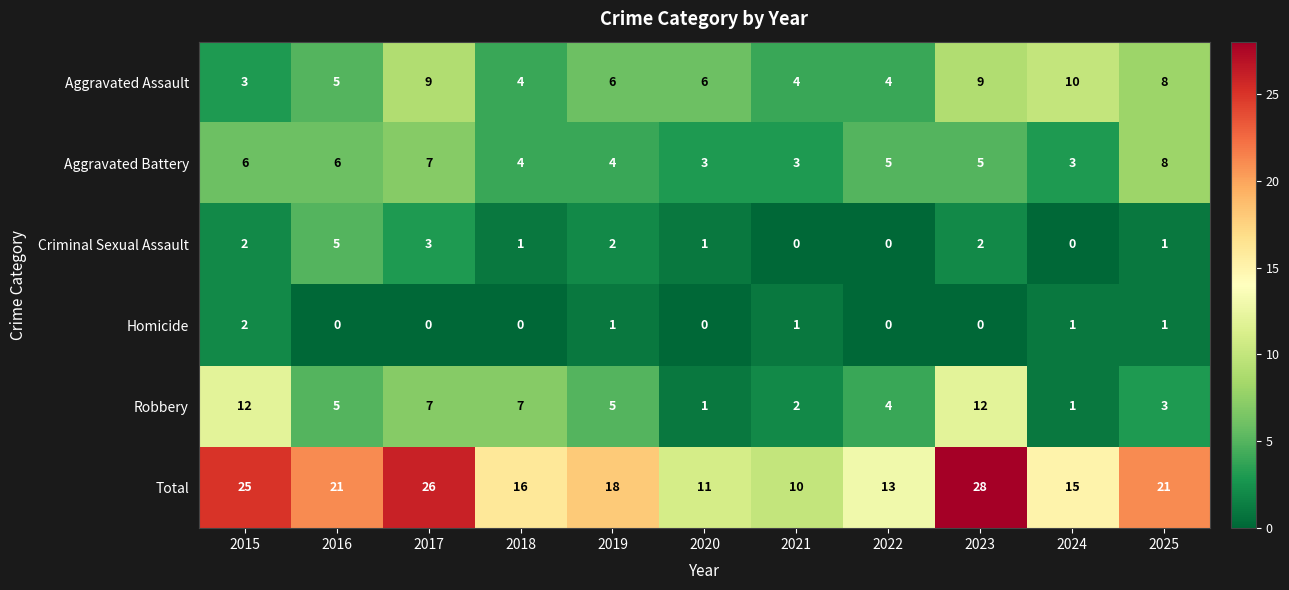

Which series changed the most between 2020 and 2022?

Robbery